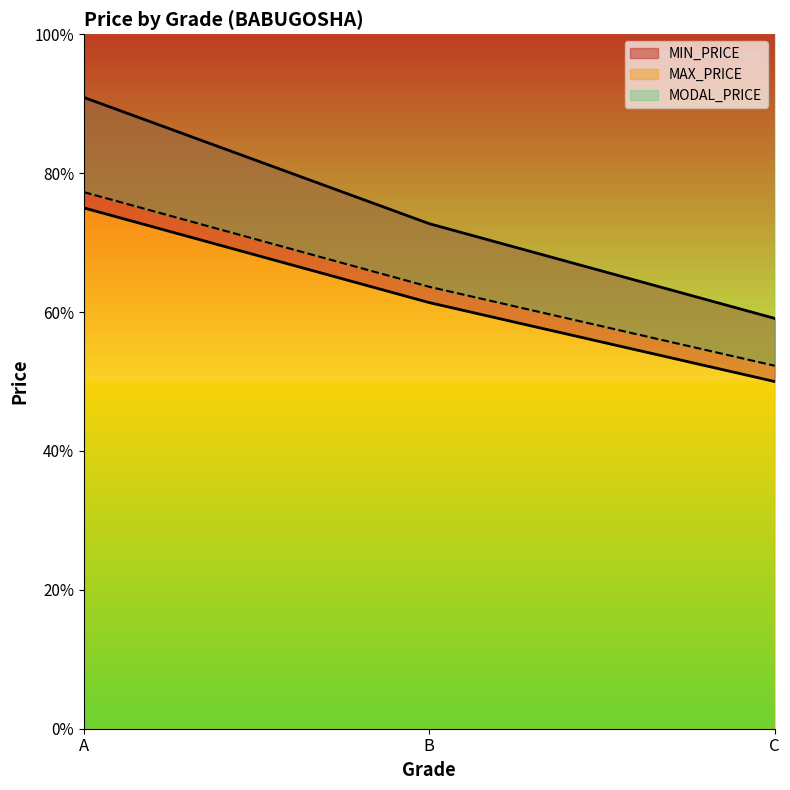

Which series has the largest range (max minus min)?

MAX_PRICE